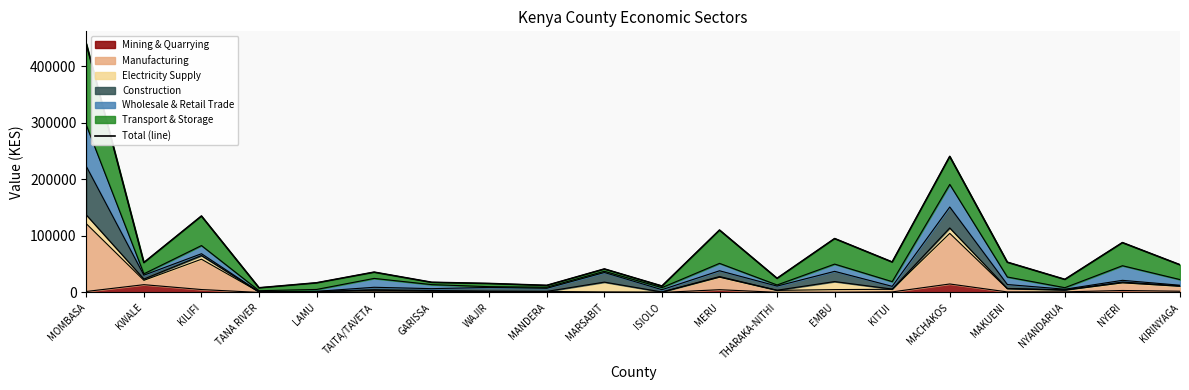

Rank the categories by value from highest to lowest.

MOMBASA, MACHAKOS, KILIFI, MERU, EMBU, NYERI, KITUI, MAKUENI, KWALE, KIRINYAGA, MARSABIT, TAITA/TAVETA, THARAKA-NITHI, NYANDARUA, GARISSA, LAMU, WAJIR, MANDERA, ISIOLO, TANA RIVER